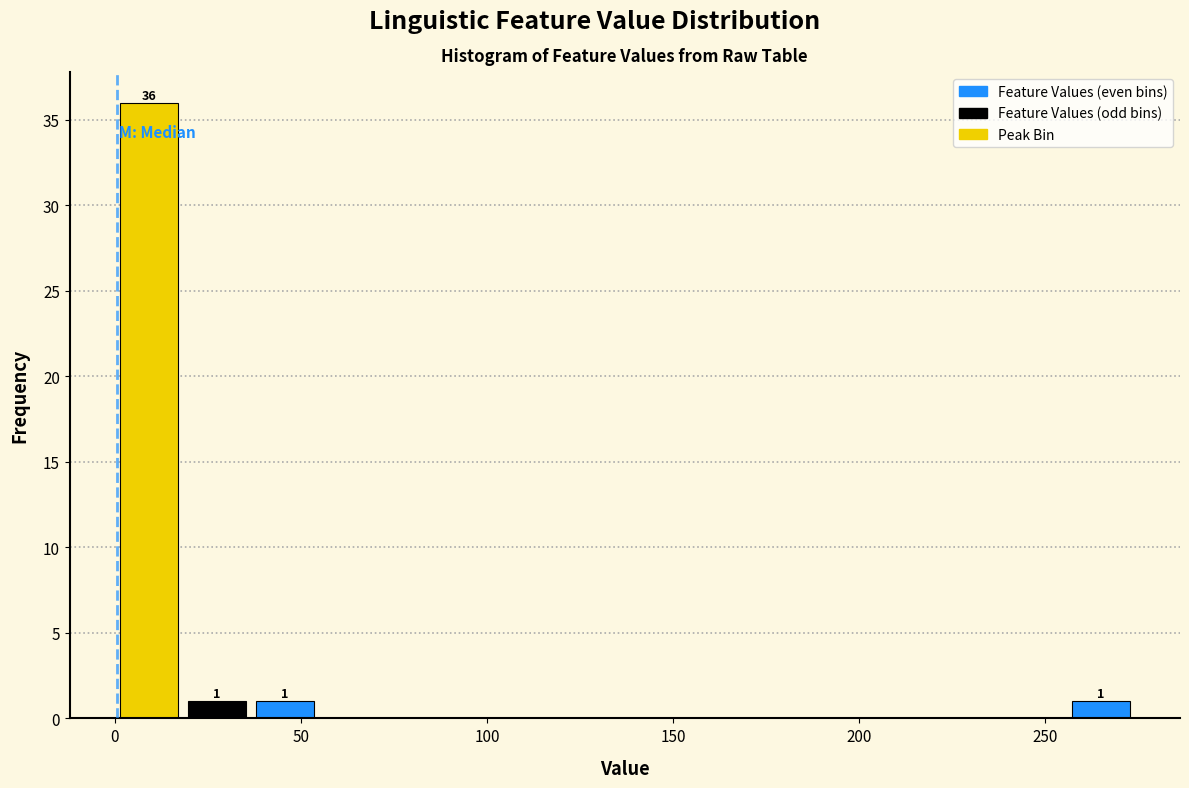

Around what value on the x-axis is the tallest bar? Give the approximate position of its centre, as read against the axis.

10